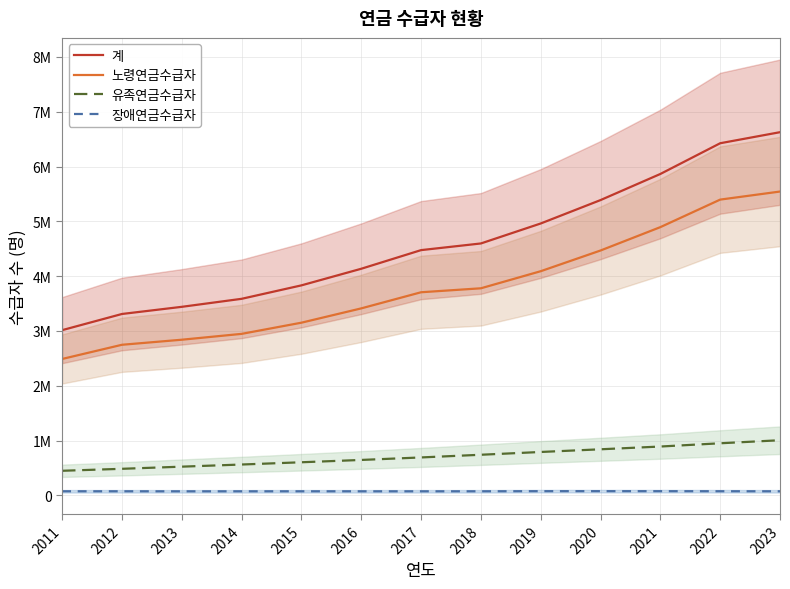

What is the value of the 계 point at the 12th from the left?

6424917